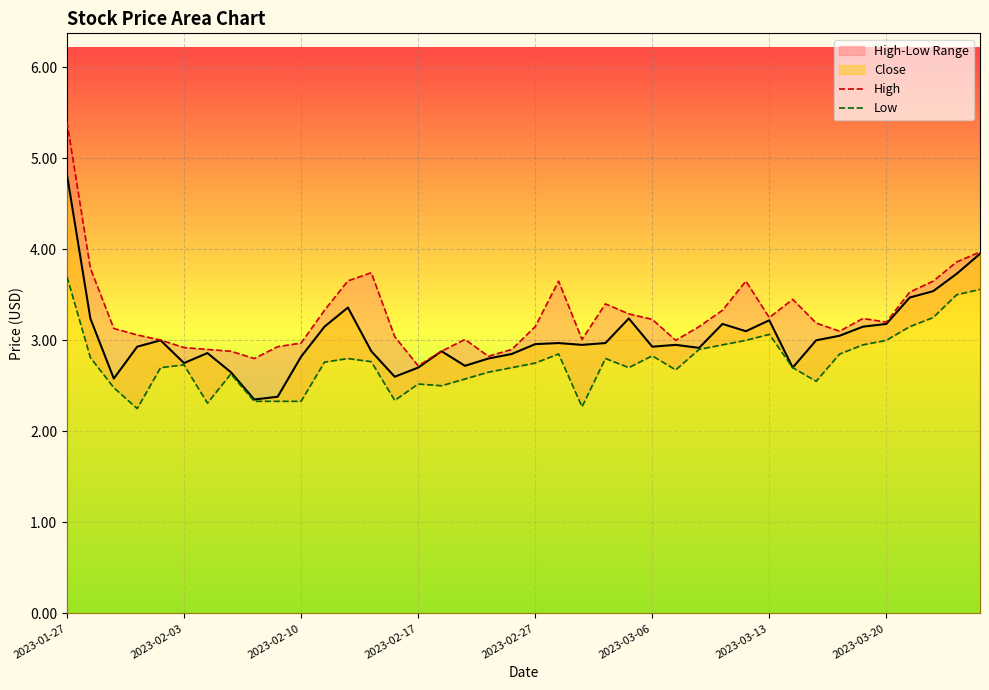

How many categories are shown in the chart?

40